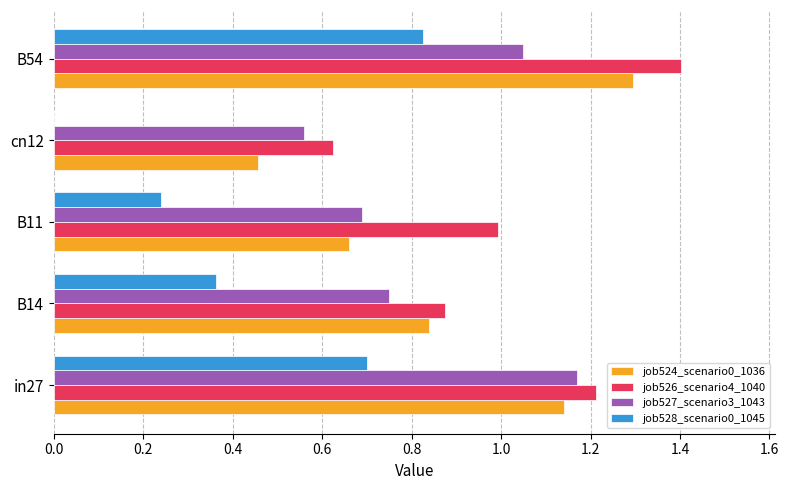

Which series has the largest total across all categories?

job526_scenario4_1040